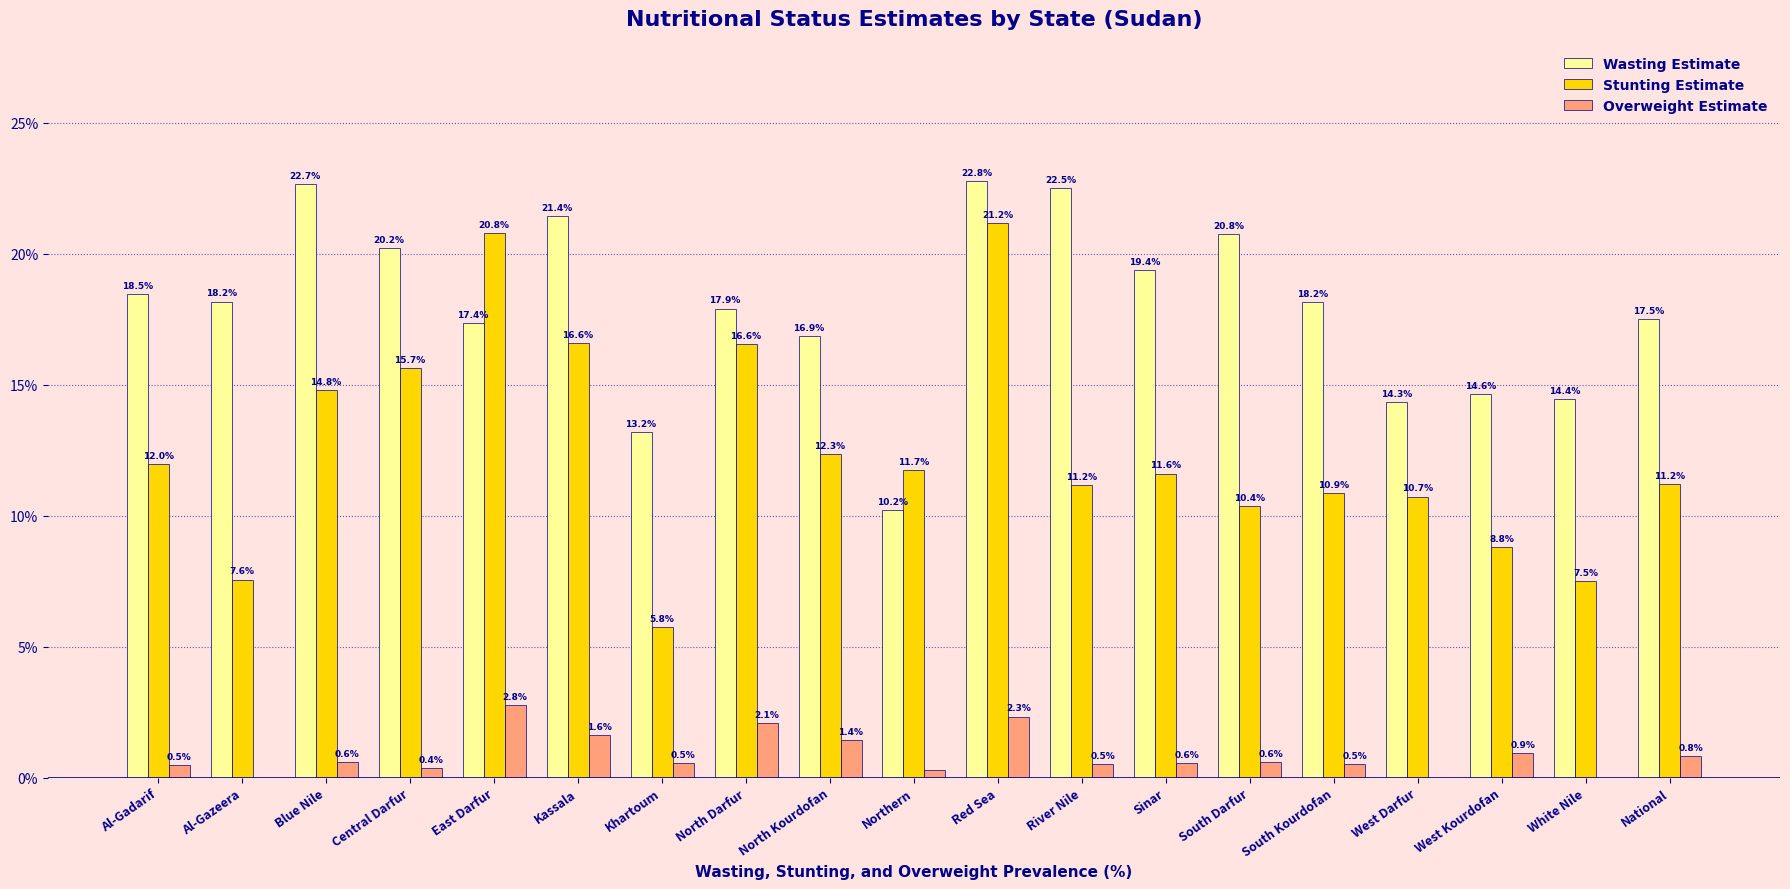

Which series has the largest range (max minus min)?

Stunting Estimate